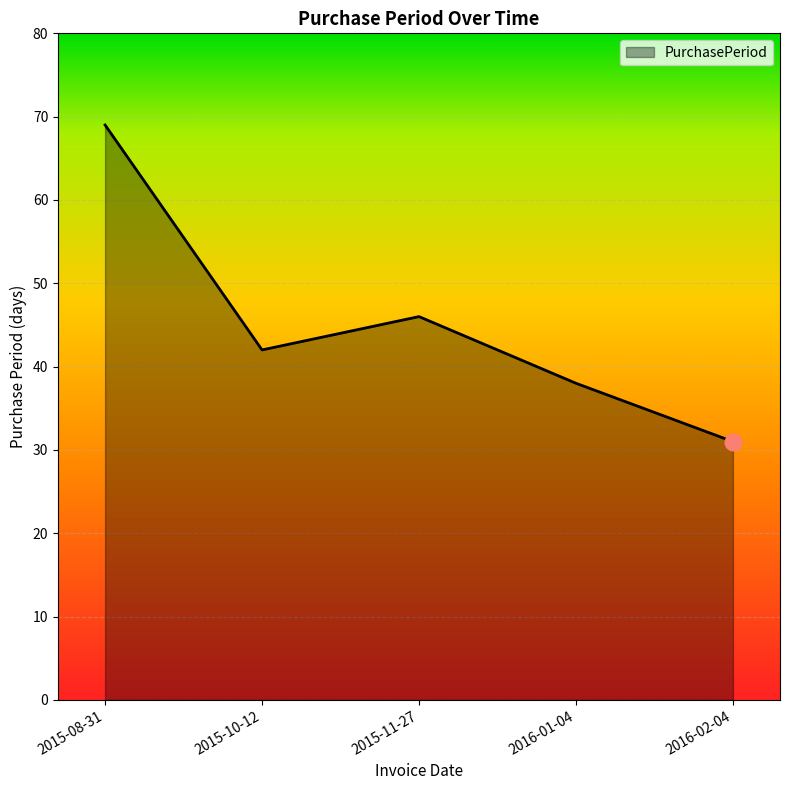

What is the change in value from 2015-10-12 to 2016-02-04?

-11